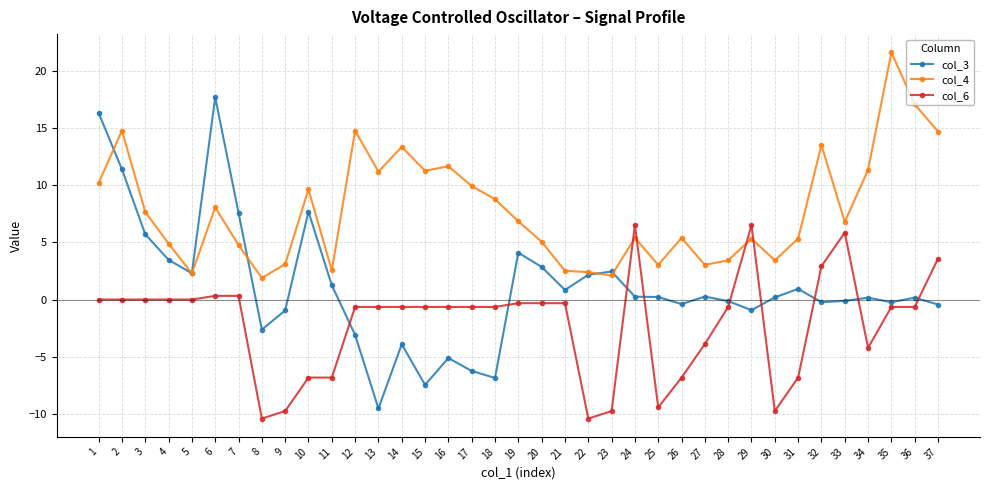

What is the difference between the maximum and minimum values in the col_6 series?

16.9